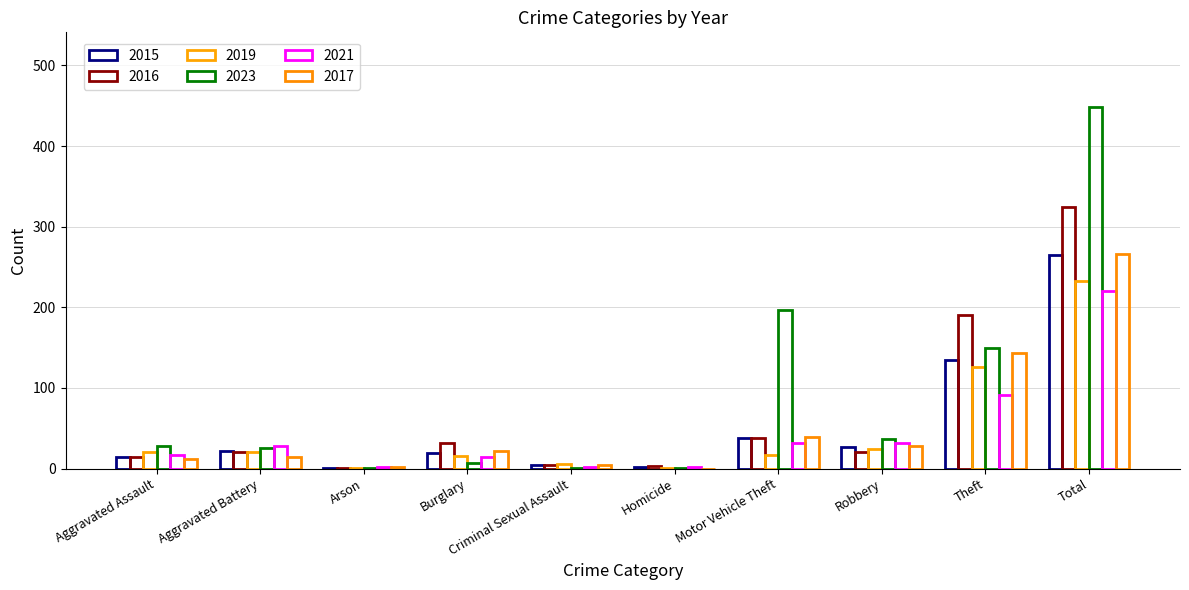

Are the bars horizontal?

No